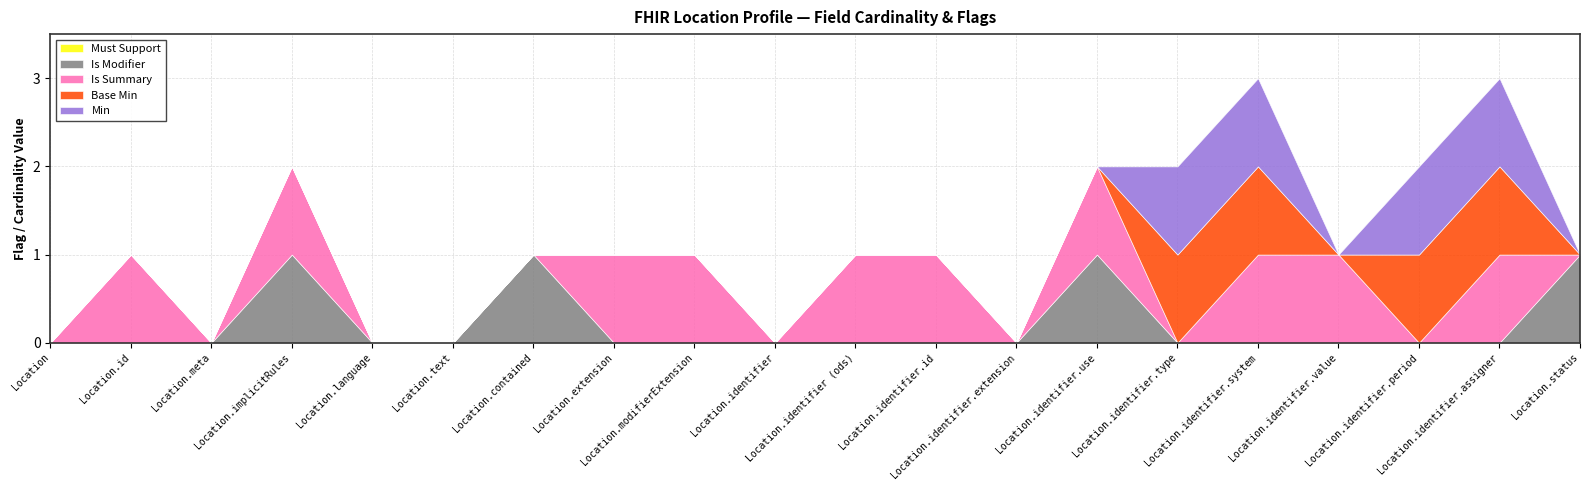

What is the label of the 3rd point from the left?

Location.meta